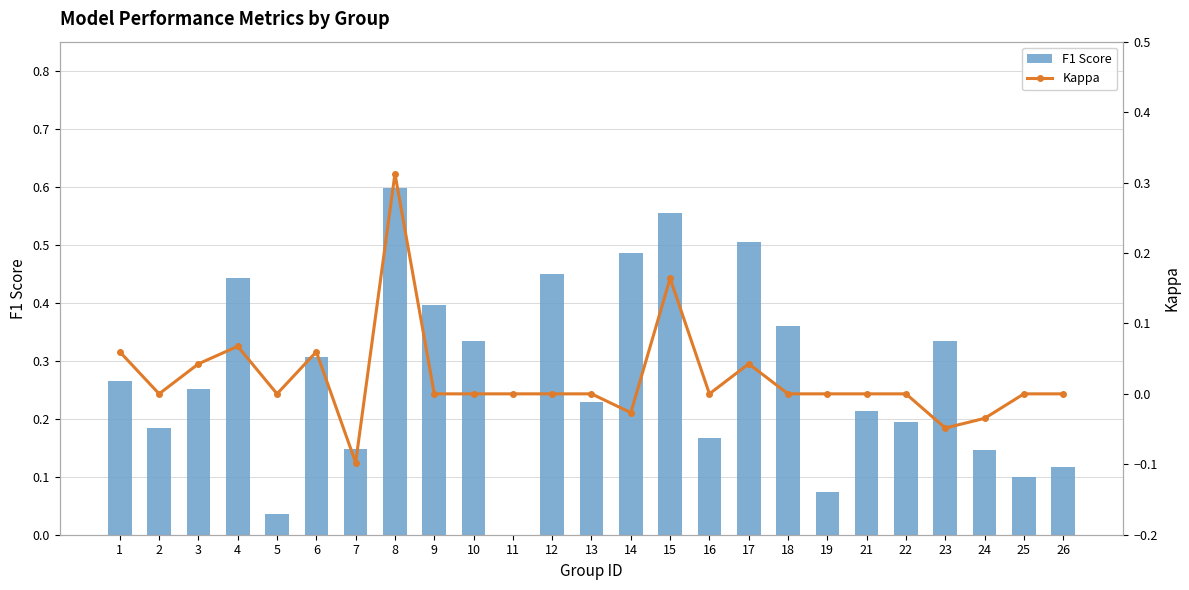

True or false: F1 Score has a value of 0.2 at 26.

False